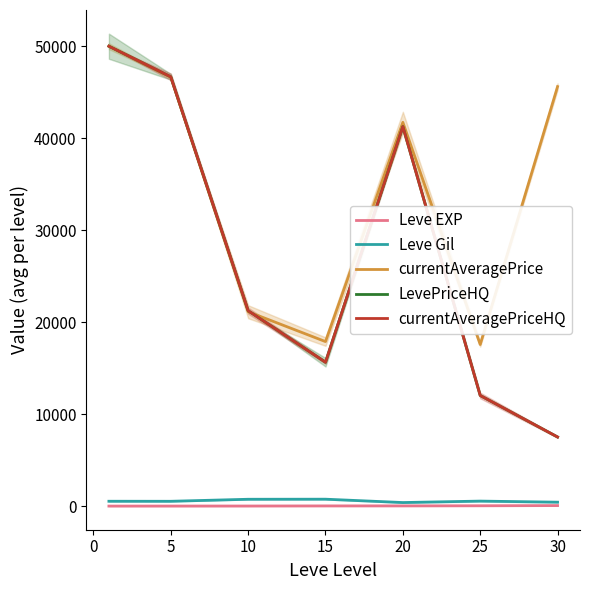

How many interior local valleys does the currentAveragePriceHQ series have?

1